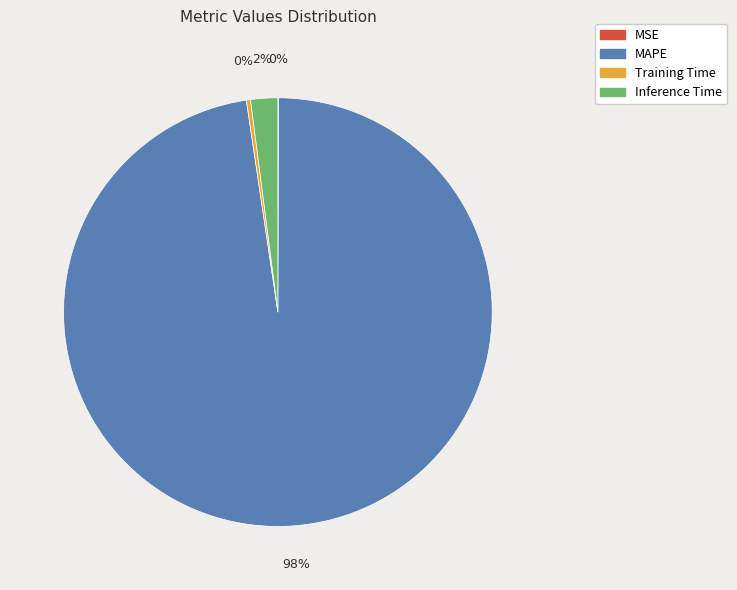

What is the majority slice?

MAPE